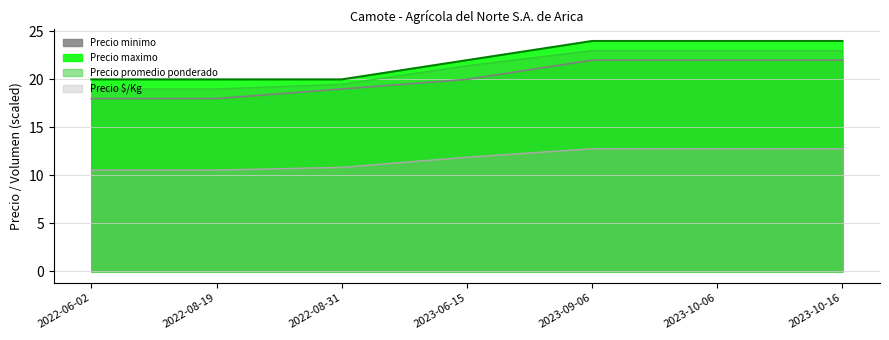

Which series has the largest total across all categories?

Precio maximo